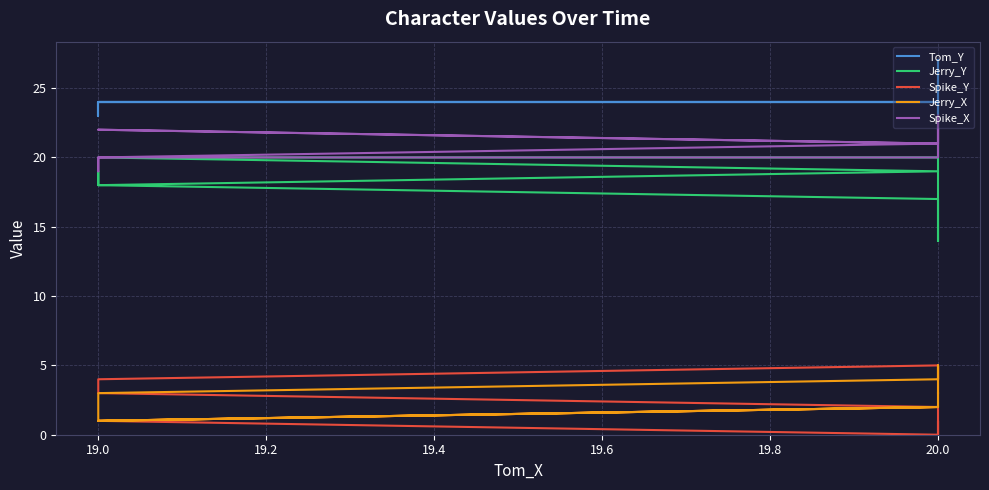

Is it true that Jerry_X equals 3 at 20.0?

False